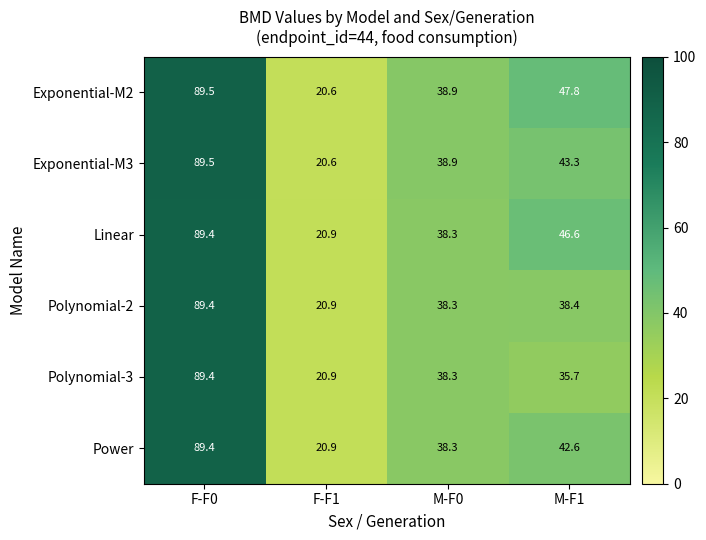

At which label is Exponential-M3 closest to 55?

M-F1